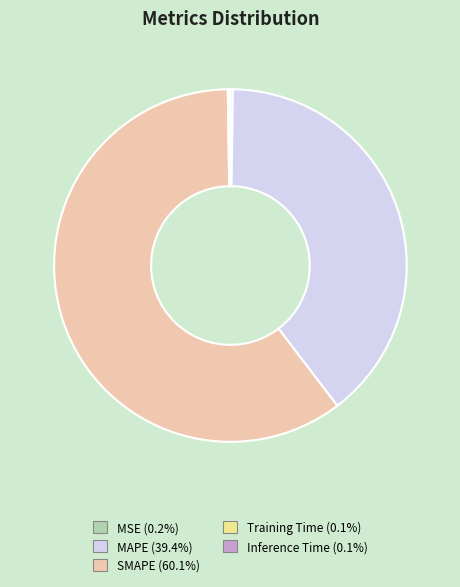

Is there any slice that represents more than half of the pie?

Yes